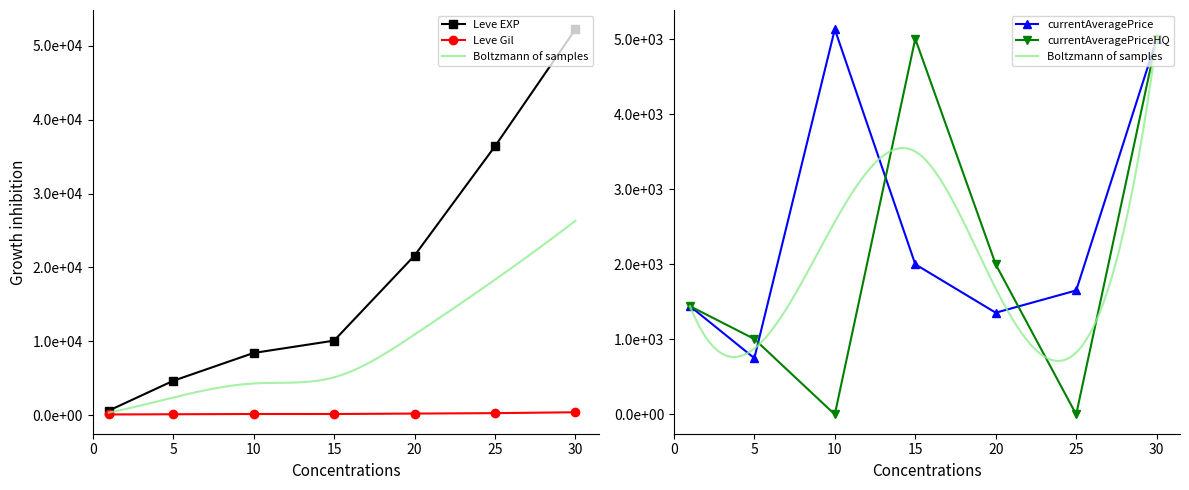

True or false: Leve Gil has a value of 112.0 at 1.

True